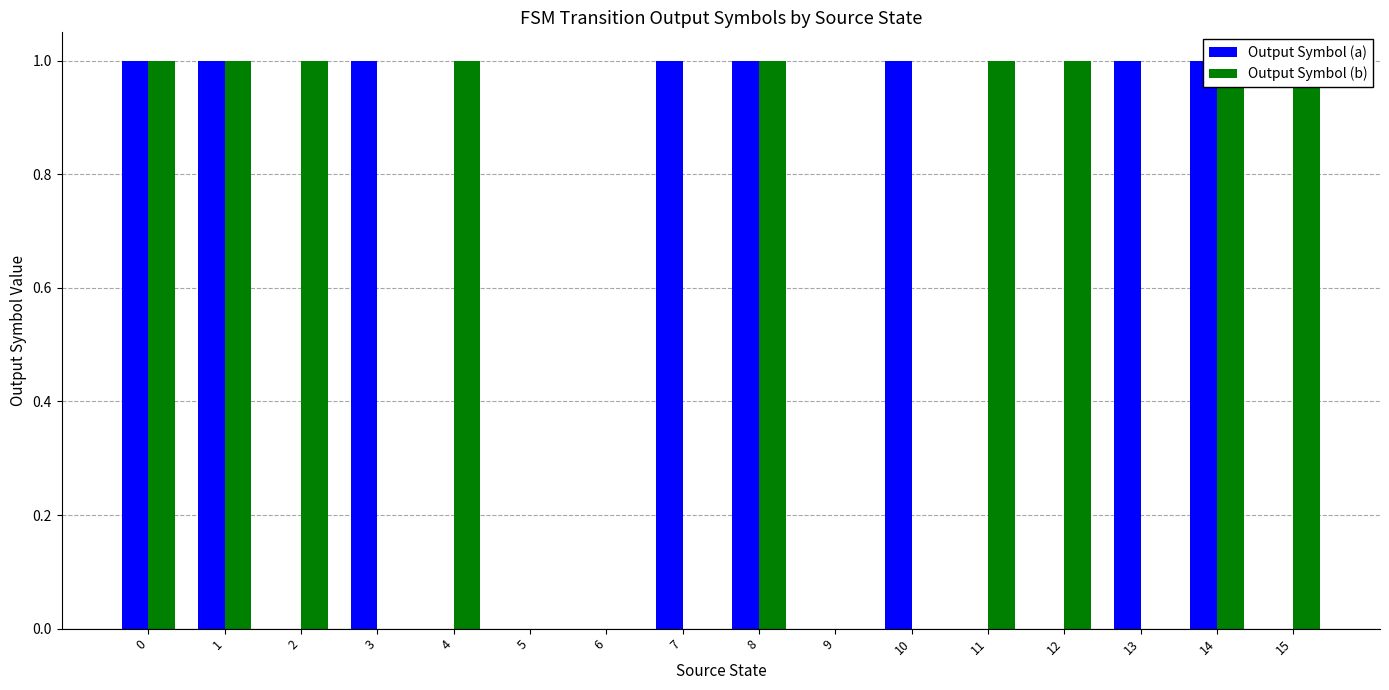

List the series in order of their peak value, lowest first.

Output Symbol (a), Output Symbol (b)